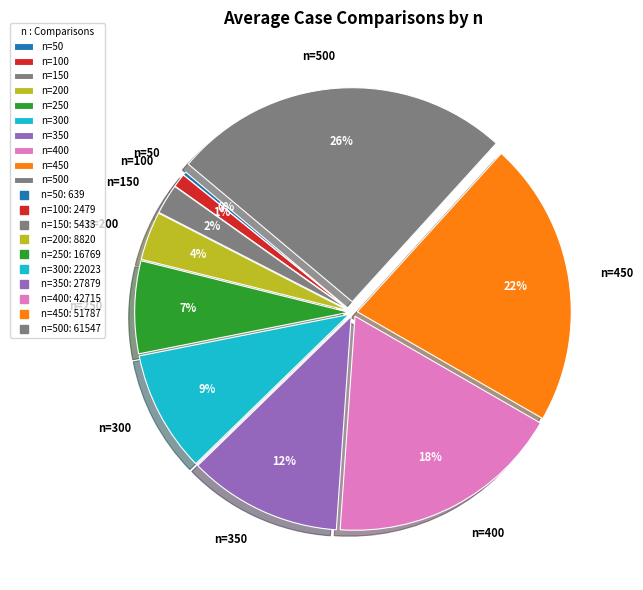

To the nearest percent, what is the combined percentage of n=100 and n=250?

8%